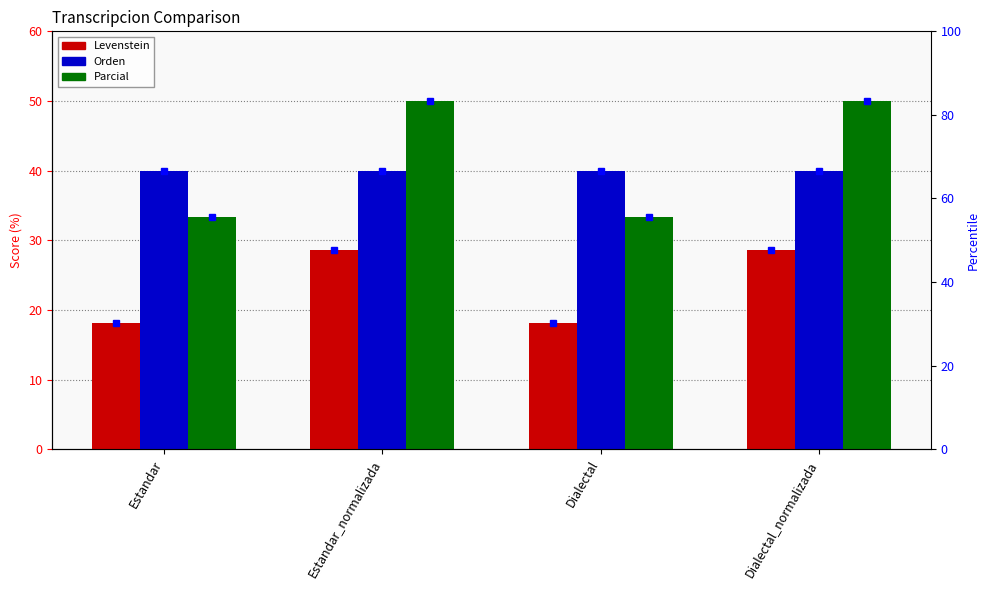

Read the Parcial value at Dialectal.

33.3